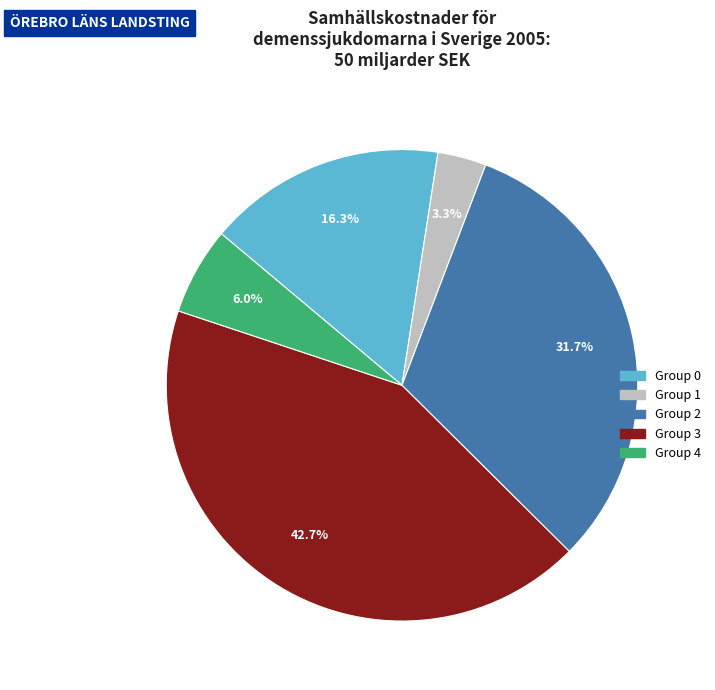

Is there any slice that represents more than half of the pie?

No